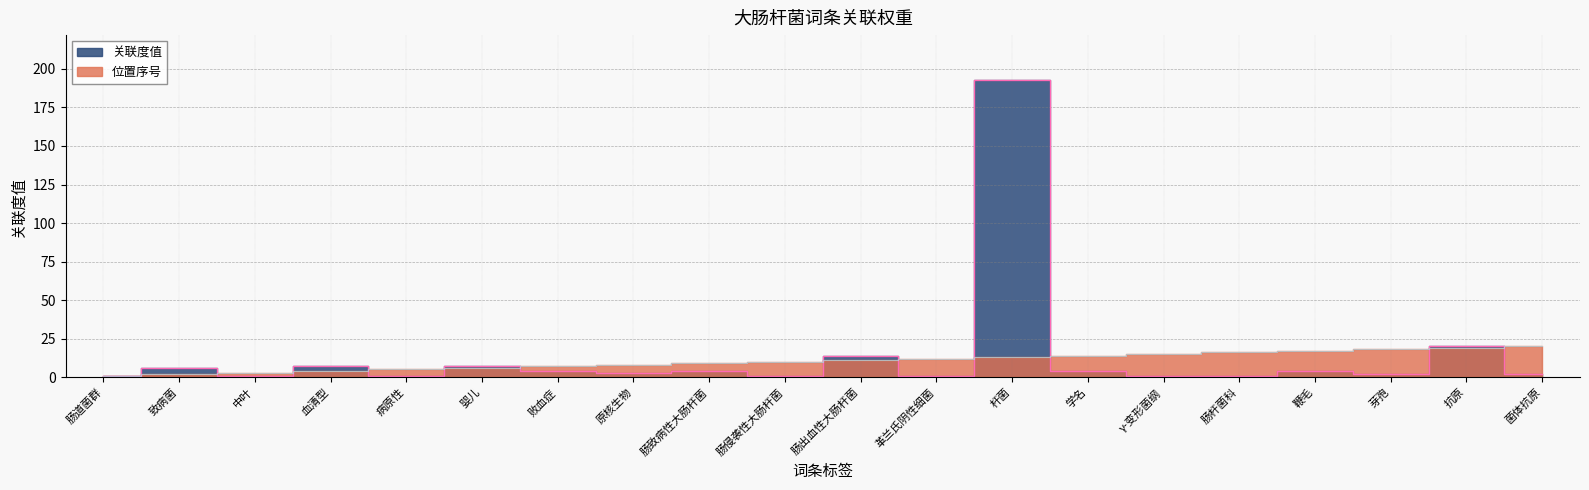

Reading left to right, extract all data points from this chart.

位置序号: 肠道菌群=1	致病菌=2	中叶=3	血清型=4	病原性=5	婴儿=6	败血症=7	原核生物=8	肠致病性大肠杆菌=9	肠侵袭性大肠杆菌=10	肠出血性大肠杆菌=11	革兰氏阴性细菌=12	杆菌=13	学名=14	γ-变形菌纲=15	肠杆菌科=16	鞭毛=17	芽孢=18	抗原=19	菌体抗原=20
关联度值: 肠道菌群=1	致病菌=6	中叶=1	血清型=7	病原性=1	婴儿=7	败血症=4	原核生物=3	肠致病性大肠杆菌=4	肠侵袭性大肠杆菌=1	肠出血性大肠杆菌=14	革兰氏阴性细菌=1	杆菌=193	学名=4	γ-变形菌纲=1	肠杆菌科=1	鞭毛=4	芽孢=2	抗原=20	菌体抗原=2